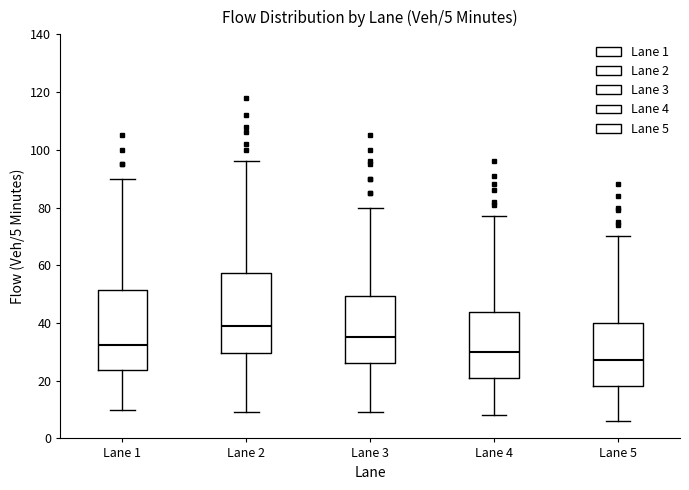

Which box has the lowest median line?

Lane 5